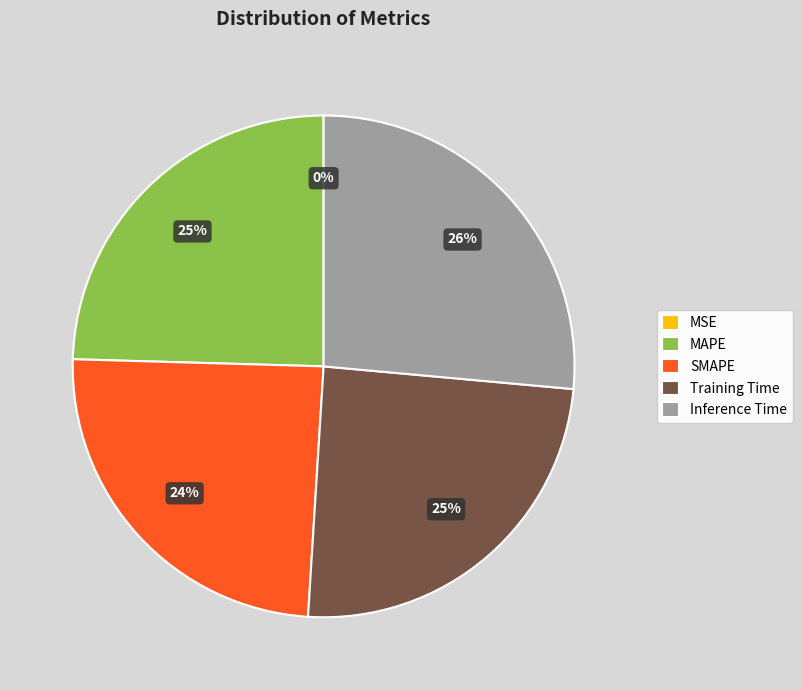

Does Training Time represent more than half of the total?

No